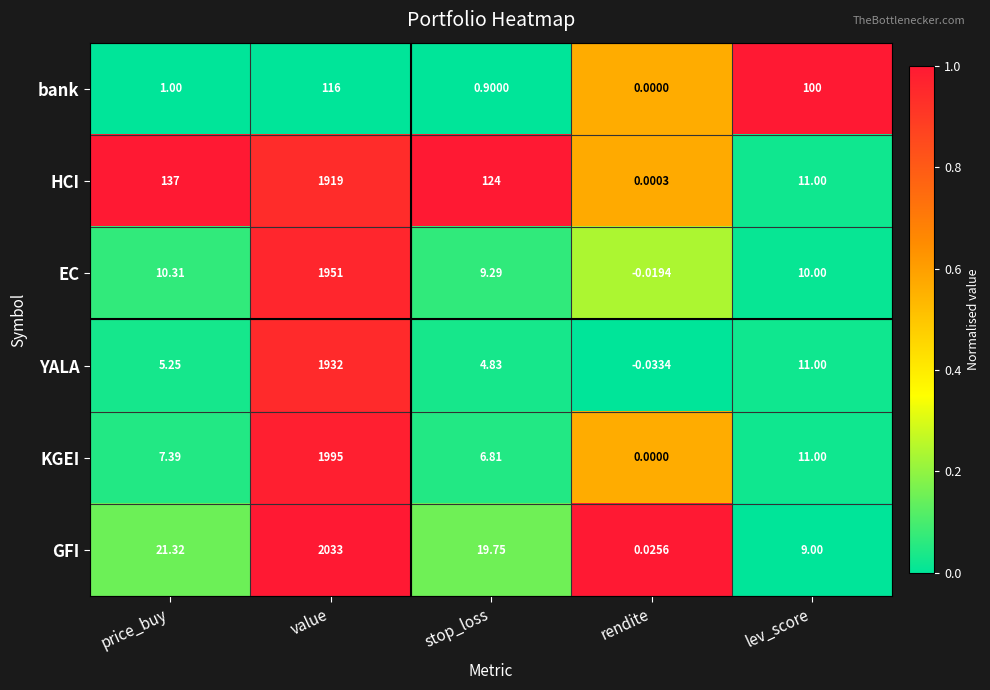

Is the value of HCI at lev_score greater than the value of bank at value?

No